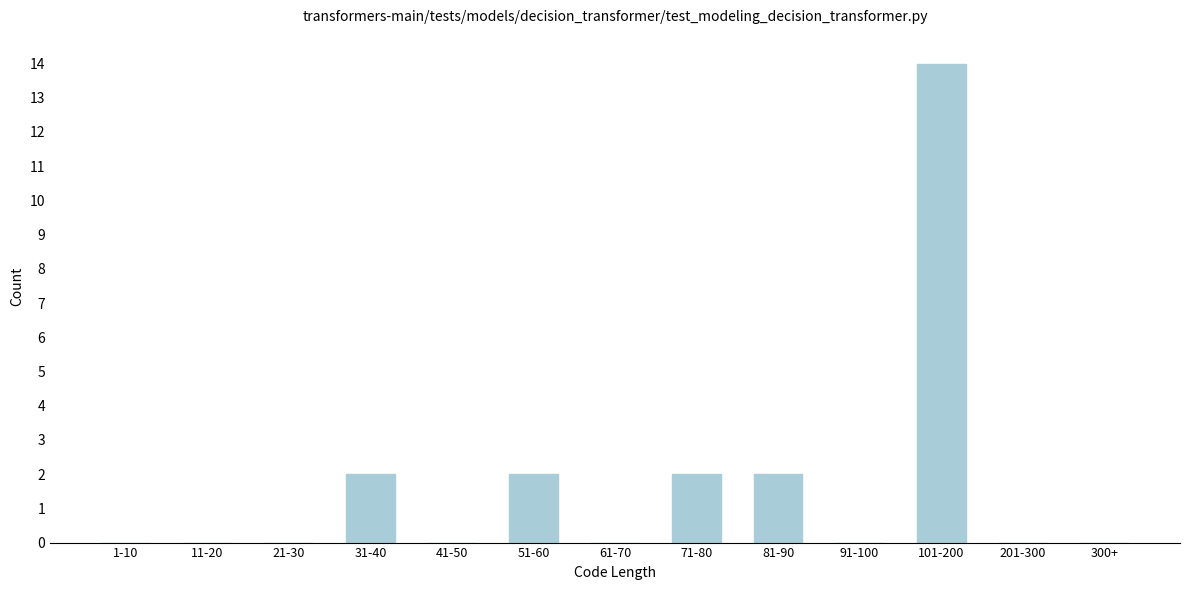

Reading left to right, extract all data points from this chart.

1-10=0	11-20=0	21-30=0	31-40=2	41-50=0	51-60=2	61-70=0	71-80=2	81-90=2	91-100=0	101-200=14	201-300=0	300+=0